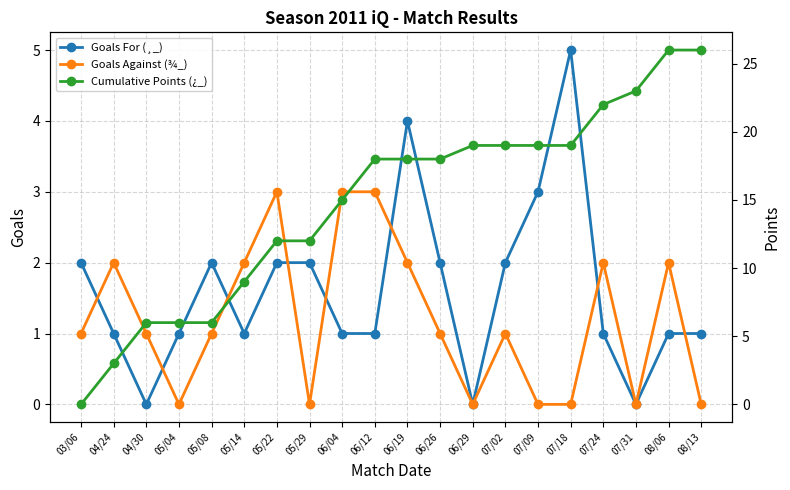

At which label is Cumulative Points (¿_) closest to 13?

05/22